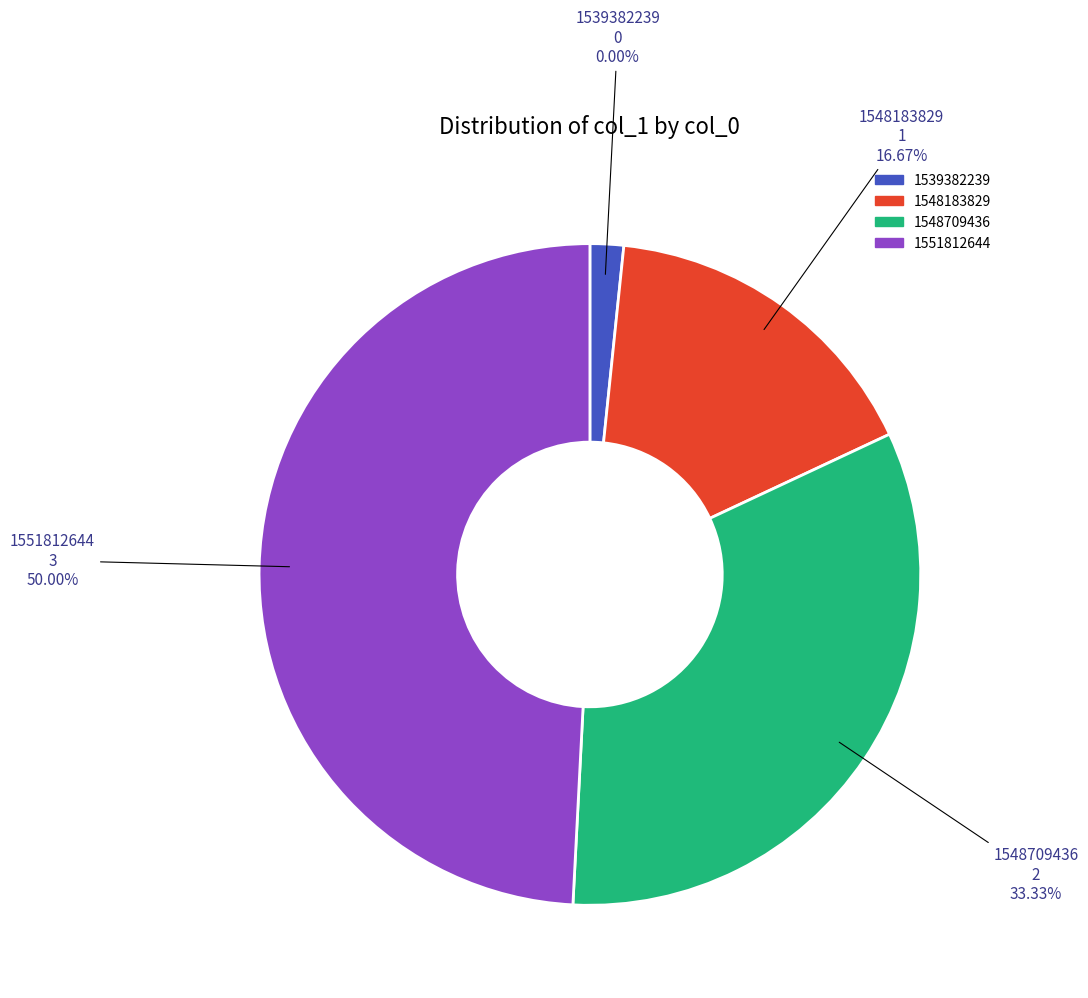

Is it true that 1539382239 is 0% of the pie?

True